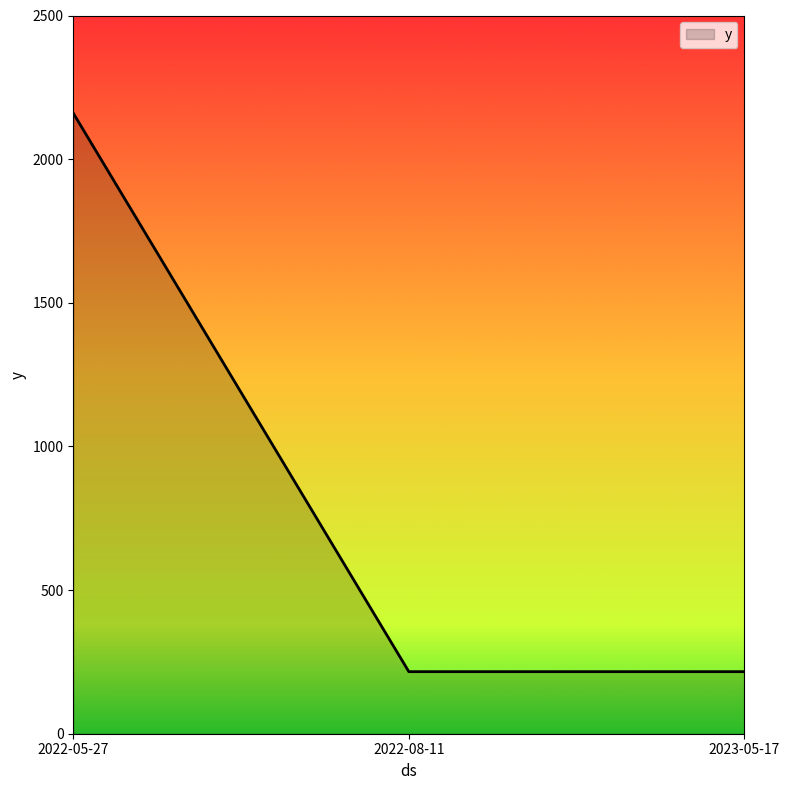

Reading right to left, extract all data points from this chart.

2023-05-17=216	2022-08-11=216	2022-05-27=2160